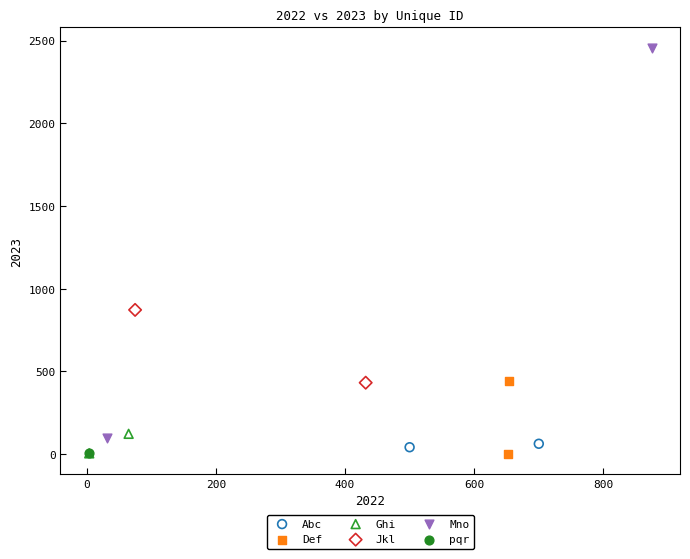

Which series contains the highest Y value?

Mno